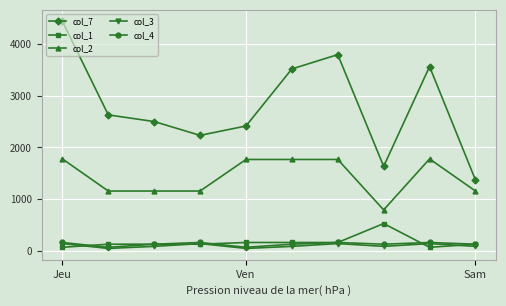

Which series has the largest range (max minus min)?

col_7